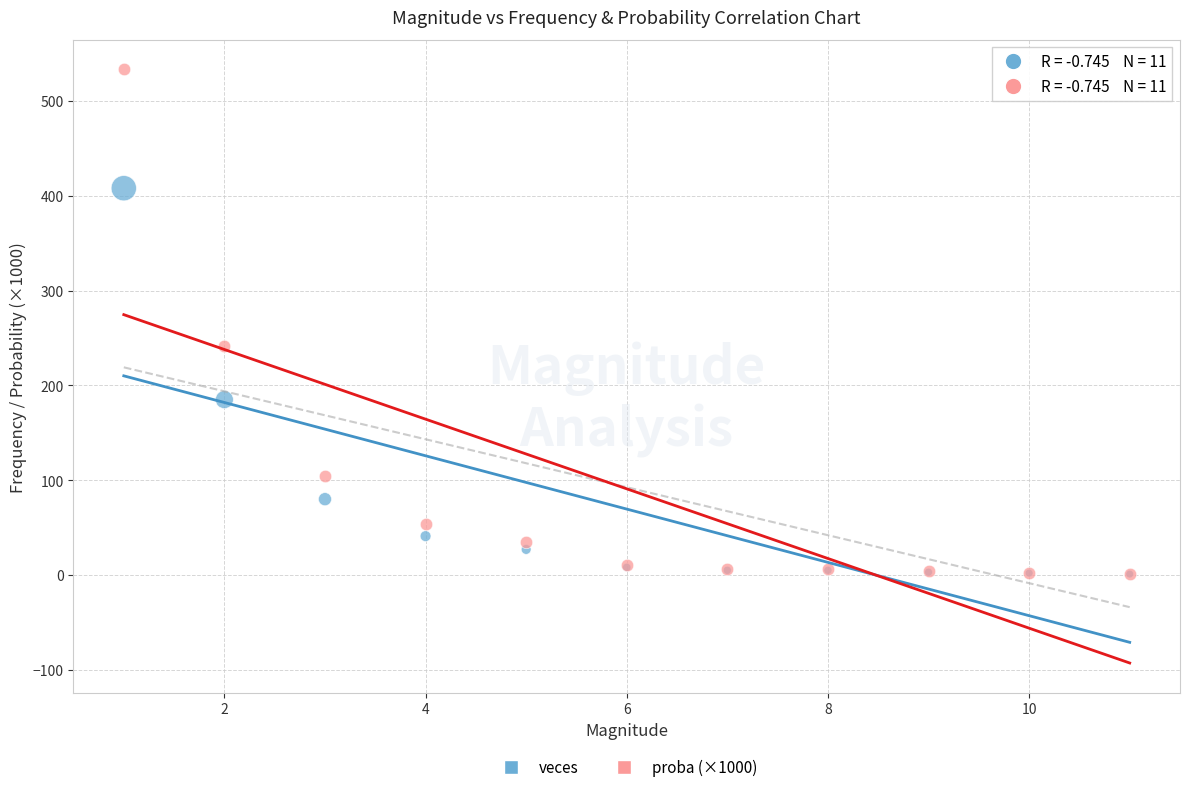

What are all the series names shown in the legend?

veces, proba (×1000)